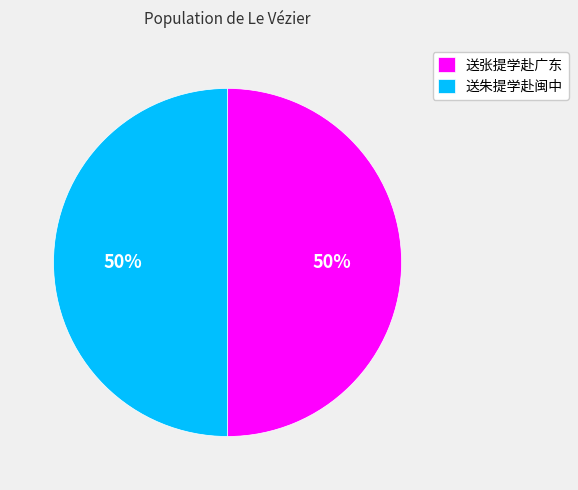

To the nearest percent, what portion does 送朱提学赴闽中 represent?

50%